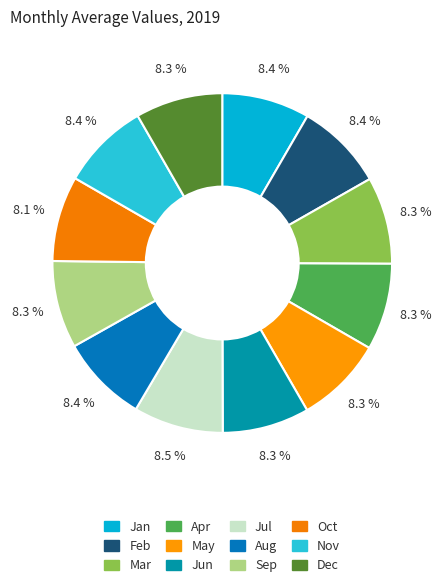

What is the ratio of the value at Jul to the value at Jan?

1.0